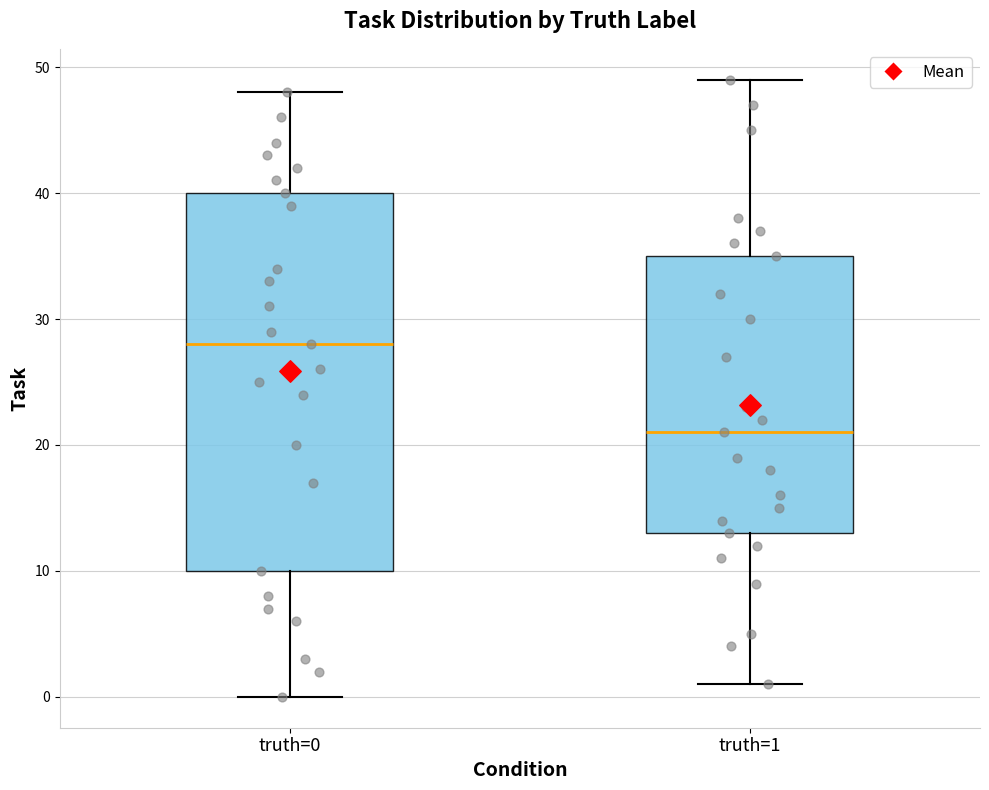

Reading left to right, read every box against the y-axis: the position of its median line, the range the box covers, and the ends of its whiskers. The values are not printed on the chart, so give them approximately, as read against the axis.

truth=0: median 28, box 10 to 40, whiskers 0 to 48
truth=1: median 21, box 13 to 35, whiskers 1 to 49